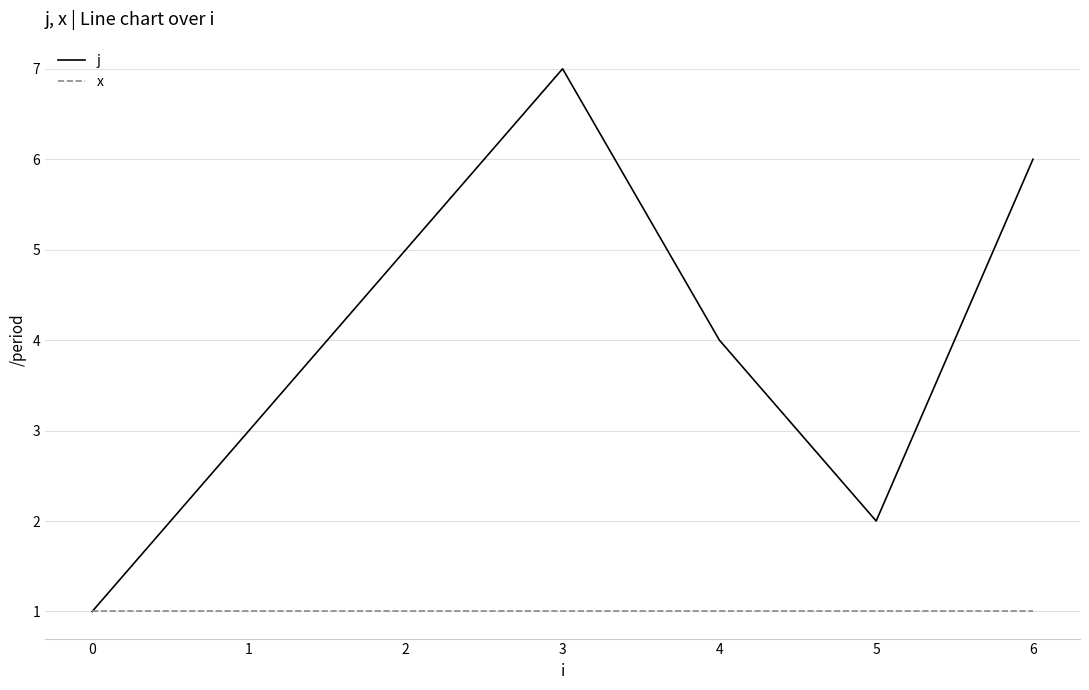

What is the difference between the maximum and minimum values in the j series?

6